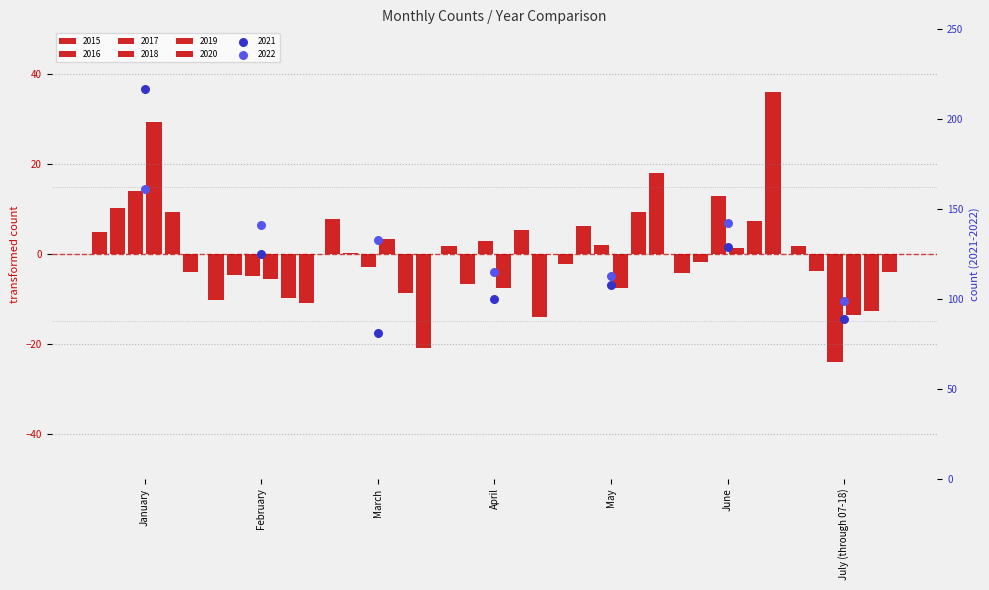

At which category is the sum across all series the highest?

January